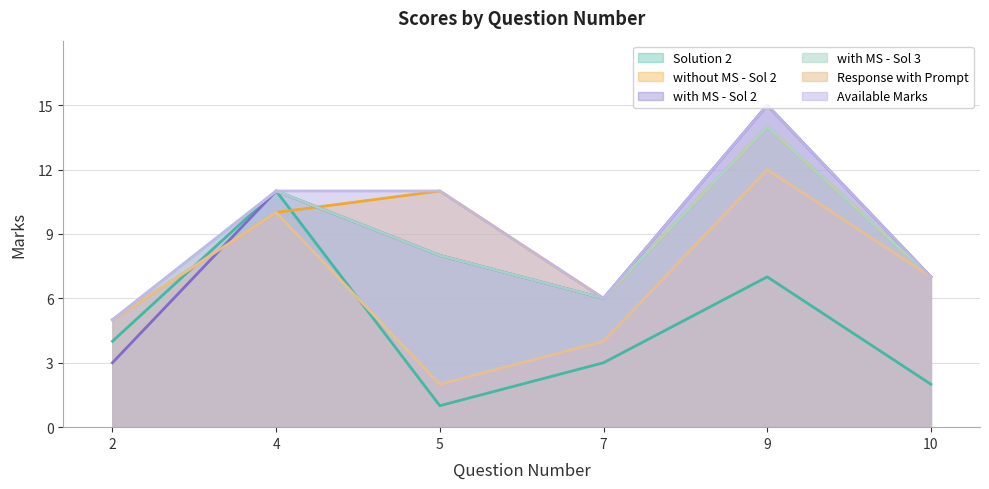

Reading left to right, transcribe all the data shown in this chart.

Solution 2: 2=4	4=11	5=1	7=3	9=7	10=2
without MS - Sol 2: 2=5	4=10	5=11	7=6	9=14	10=7
with MS - Sol 2: 2=3	4=11	5=8	7=6	9=15	10=7
with MS - Sol 3: 2=5	4=11	5=8	7=6	9=14	10=7
Response with Prompt: 2=5	4=10	5=2	7=4	9=12	10=7
Available Marks: 2=5	4=11	5=11	7=6	9=15	10=7